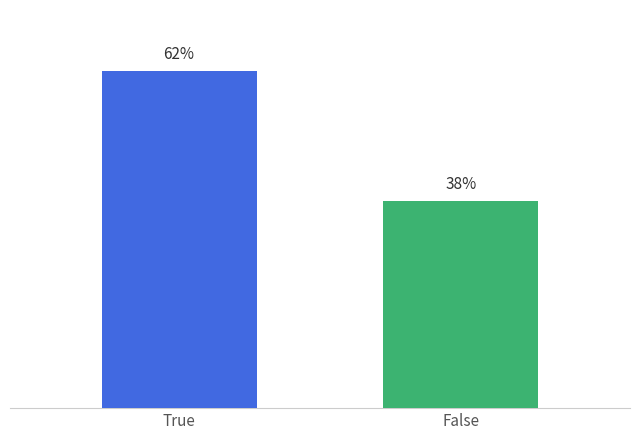

What is the label of the 1st bar from the left?

True